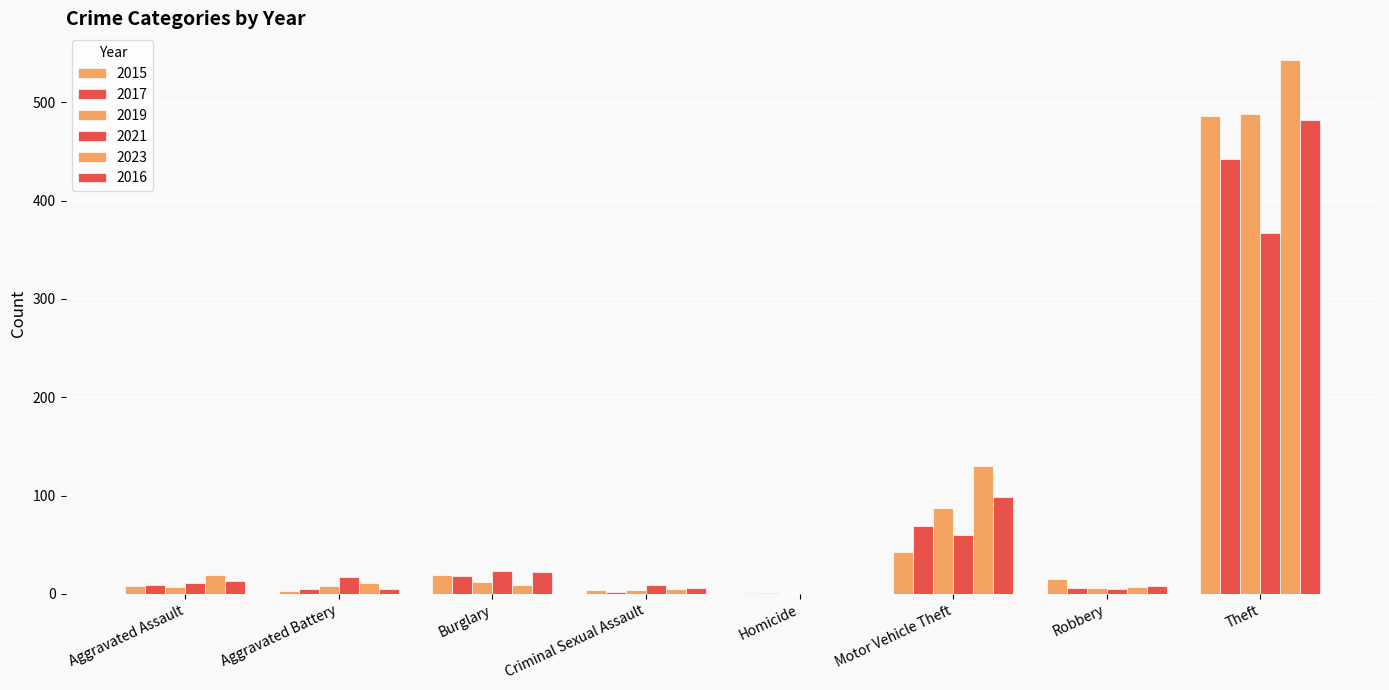

How many positive values does the 2016 series have?

7